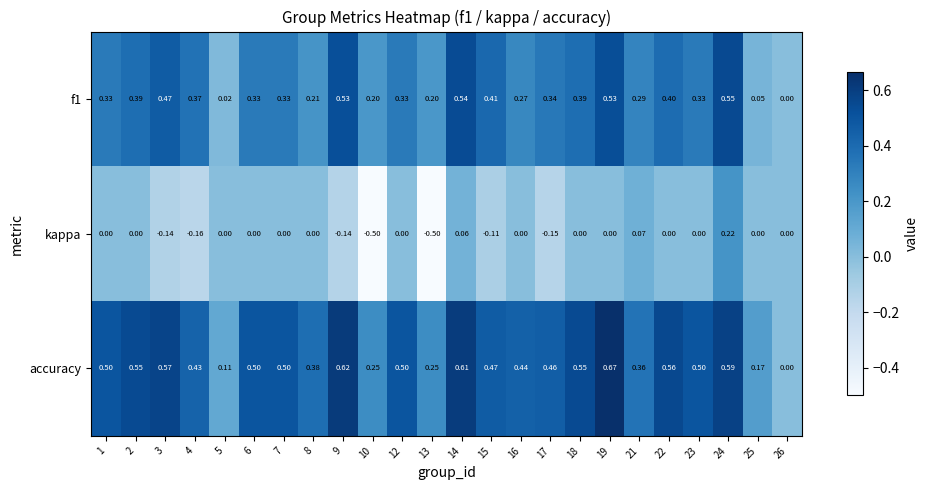

What is the total value across all series at 18?

0.9